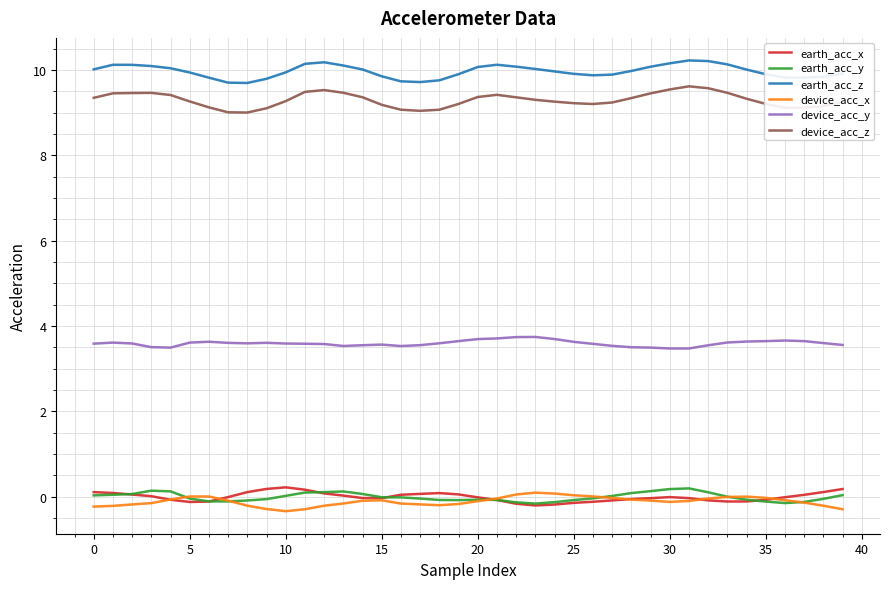

True or false: device_acc_y and earth_acc_y cross at least once.

False